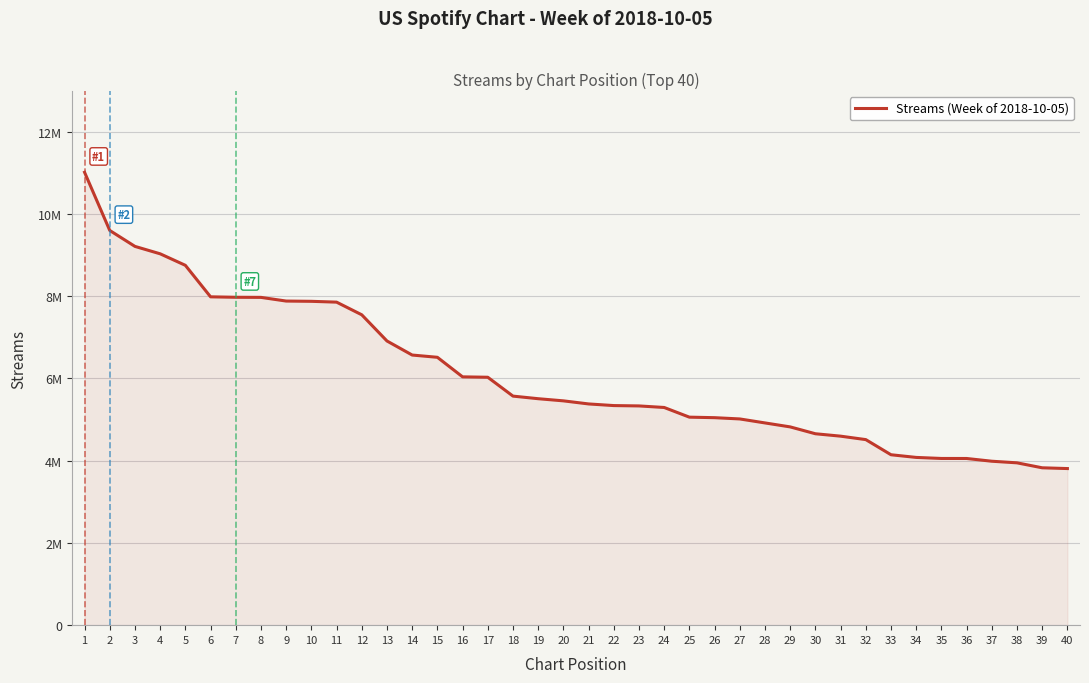

At which label does the data first exceed 5454115?

1